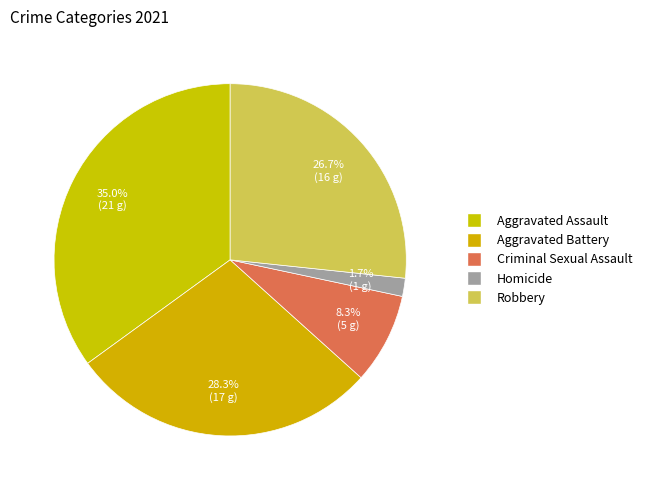

How many segments does this pie chart have?

5